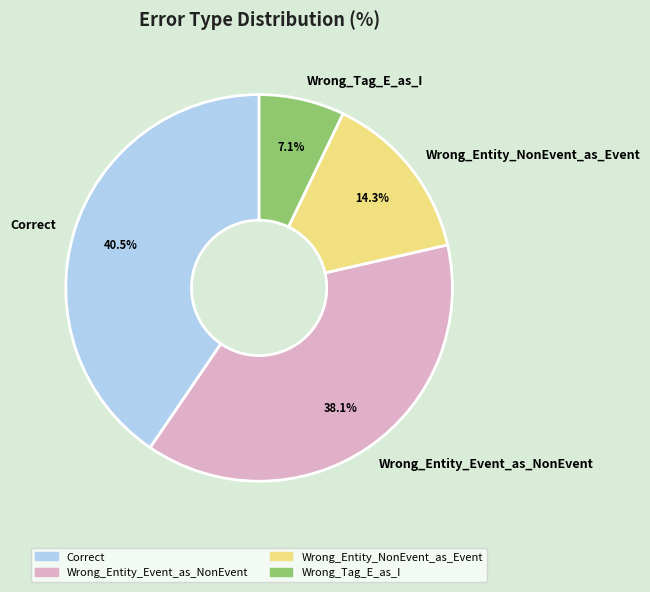

What is the smallest slice in the pie chart?

Wrong_Tag_E_as_I